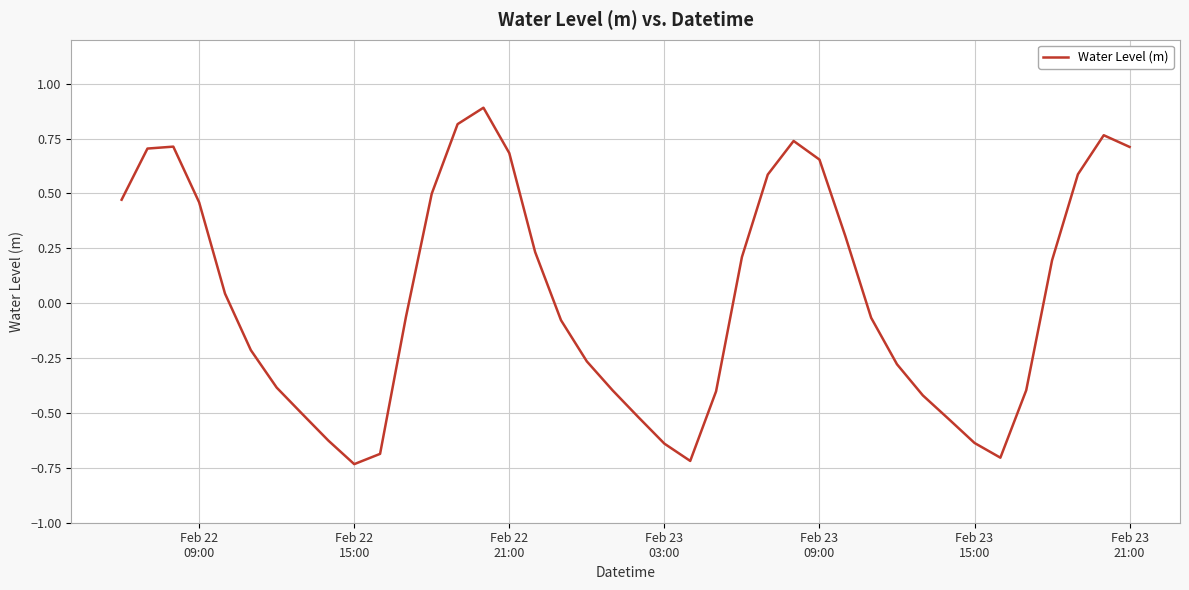

What is the greatest value displayed?

0.9